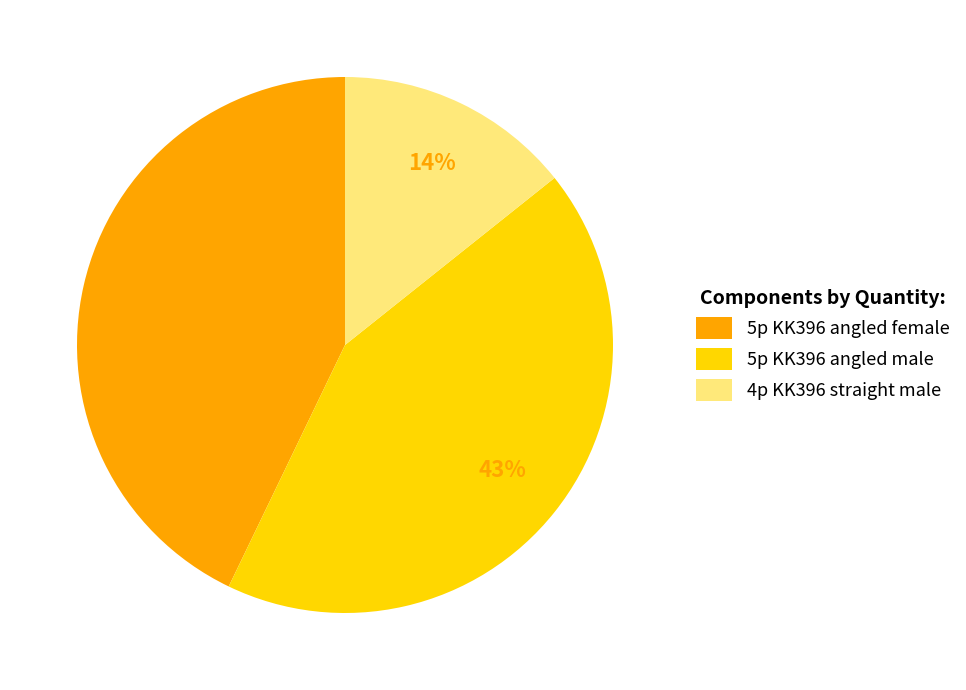

Does 5p KK396 angled male account for over 50% of the chart?

No